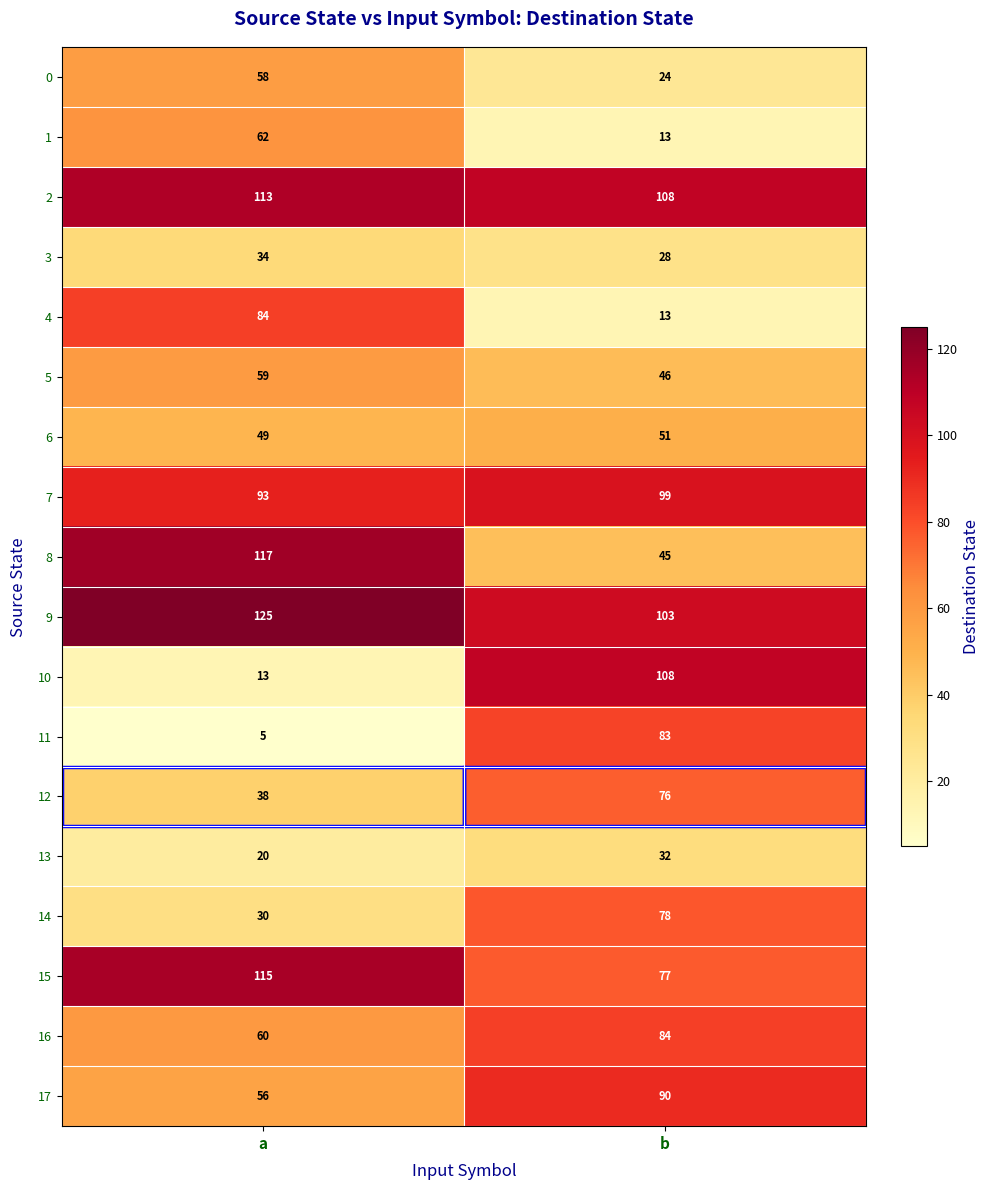

Where is 17 nearest to the value 73?

a